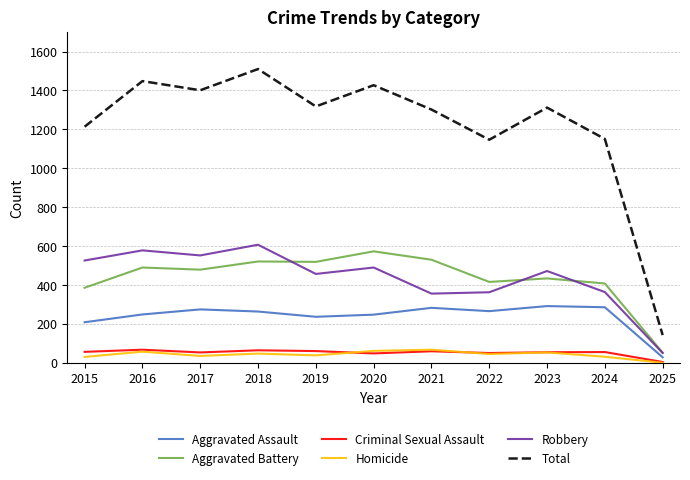

What is the difference between the Aggravated Battery values at 2022 and 2025?

363